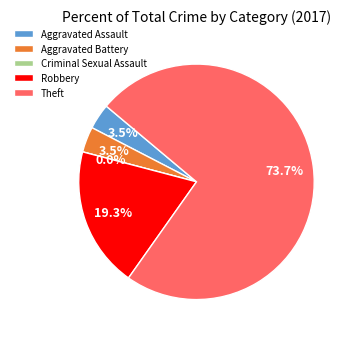

What is the total percentage of Robbery and Theft?

93.0%